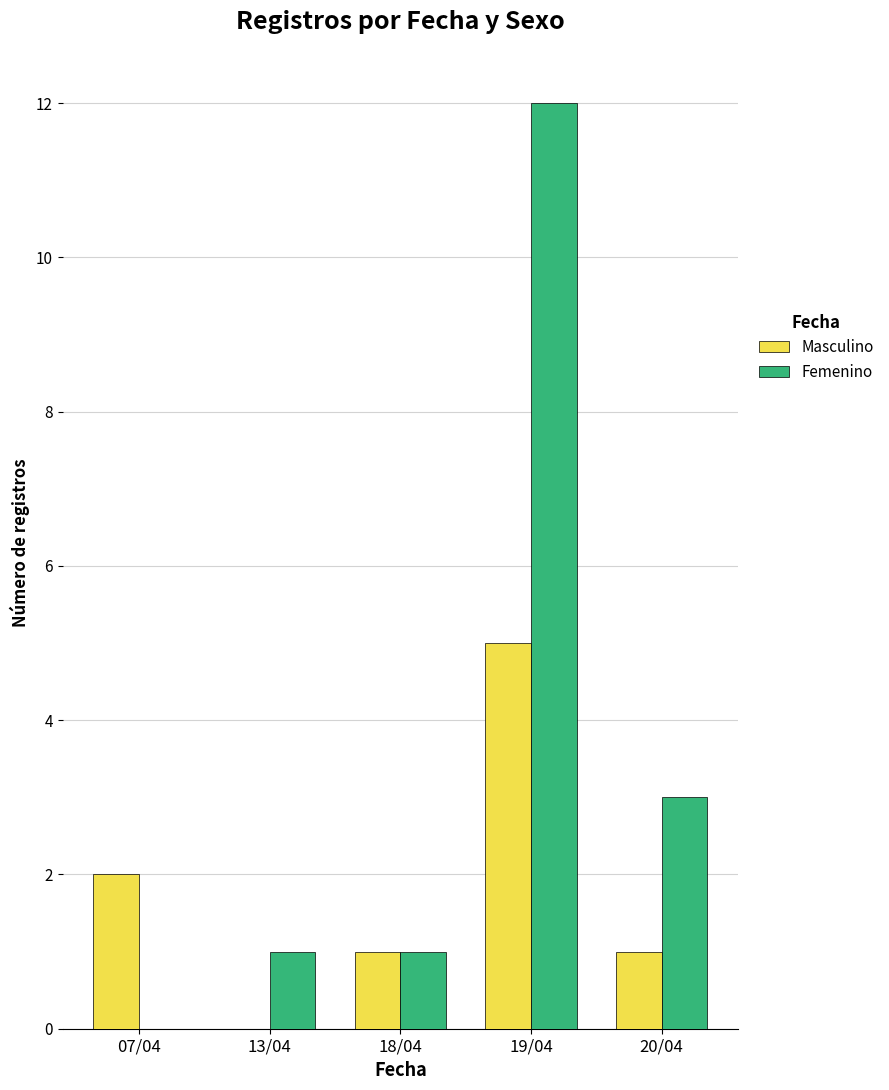

Is the value of Femenino at 07/04 greater than the value of Masculino at 07/04?

No